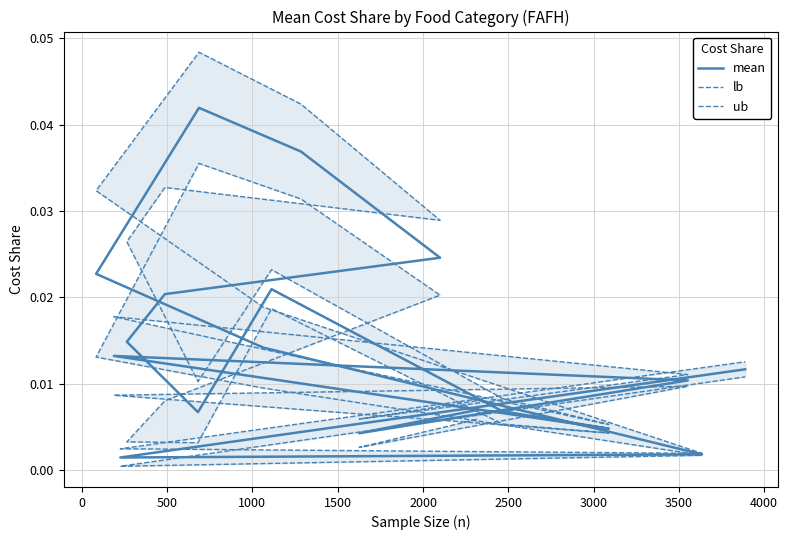

The value of lb at 14 is 0.0. True or false?

False